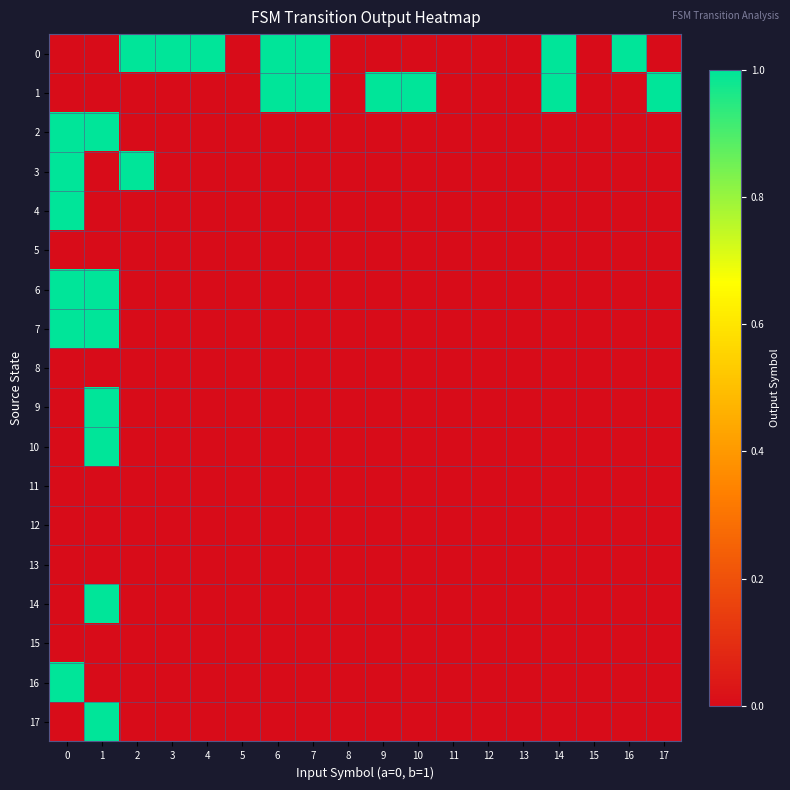

Reading right to left, what are all the values shown in this chart?

0: 17=0	16=1	15=0	14=1	13=0	12=0	11=0	10=0	9=0	8=0	7=1	6=1	5=0	4=1	3=1	2=1	1=0	0=0
1: 17=1	16=0	15=0	14=1	13=0	12=0	11=0	10=1	9=1	8=0	7=1	6=1	5=0	4=0	3=0	2=0	1=0	0=0
2: 17=0	16=0	15=0	14=0	13=0	12=0	11=0	10=0	9=0	8=0	7=0	6=0	5=0	4=0	3=0	2=0	1=1	0=1
3: 17=0	16=0	15=0	14=0	13=0	12=0	11=0	10=0	9=0	8=0	7=0	6=0	5=0	4=0	3=0	2=1	1=0	0=1
4: 17=0	16=0	15=0	14=0	13=0	12=0	11=0	10=0	9=0	8=0	7=0	6=0	5=0	4=0	3=0	2=0	1=0	0=1
5: 17=0	16=0	15=0	14=0	13=0	12=0	11=0	10=0	9=0	8=0	7=0	6=0	5=0	4=0	3=0	2=0	1=0	0=0
6: 17=0	16=0	15=0	14=0	13=0	12=0	11=0	10=0	9=0	8=0	7=0	6=0	5=0	4=0	3=0	2=0	1=1	0=1
7: 17=0	16=0	15=0	14=0	13=0	12=0	11=0	10=0	9=0	8=0	7=0	6=0	5=0	4=0	3=0	2=0	1=1	0=1
8: 17=0	16=0	15=0	14=0	13=0	12=0	11=0	10=0	9=0	8=0	7=0	6=0	5=0	4=0	3=0	2=0	1=0	0=0
9: 17=0	16=0	15=0	14=0	13=0	12=0	11=0	10=0	9=0	8=0	7=0	6=0	5=0	4=0	3=0	2=0	1=1	0=0
10: 17=0	16=0	15=0	14=0	13=0	12=0	11=0	10=0	9=0	8=0	7=0	6=0	5=0	4=0	3=0	2=0	1=1	0=0
11: 17=0	16=0	15=0	14=0	13=0	12=0	11=0	10=0	9=0	8=0	7=0	6=0	5=0	4=0	3=0	2=0	1=0	0=0
12: 17=0	16=0	15=0	14=0	13=0	12=0	11=0	10=0	9=0	8=0	7=0	6=0	5=0	4=0	3=0	2=0	1=0	0=0
13: 17=0	16=0	15=0	14=0	13=0	12=0	11=0	10=0	9=0	8=0	7=0	6=0	5=0	4=0	3=0	2=0	1=0	0=0
14: 17=0	16=0	15=0	14=0	13=0	12=0	11=0	10=0	9=0	8=0	7=0	6=0	5=0	4=0	3=0	2=0	1=1	0=0
15: 17=0	16=0	15=0	14=0	13=0	12=0	11=0	10=0	9=0	8=0	7=0	6=0	5=0	4=0	3=0	2=0	1=0	0=0
16: 17=0	16=0	15=0	14=0	13=0	12=0	11=0	10=0	9=0	8=0	7=0	6=0	5=0	4=0	3=0	2=0	1=0	0=1
17: 17=0	16=0	15=0	14=0	13=0	12=0	11=0	10=0	9=0	8=0	7=0	6=0	5=0	4=0	3=0	2=0	1=1	0=0